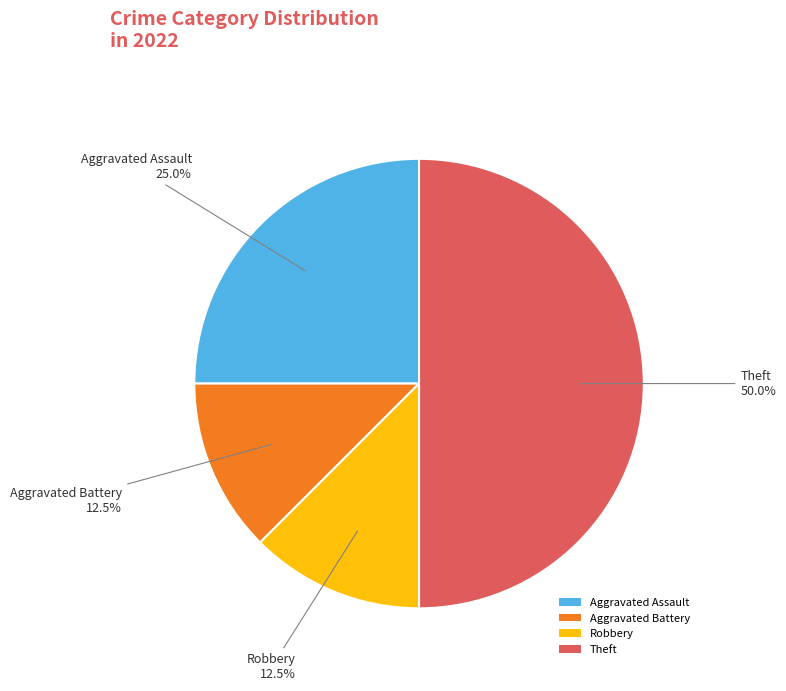

Does Aggravated Assault represent more than half of the total?

No